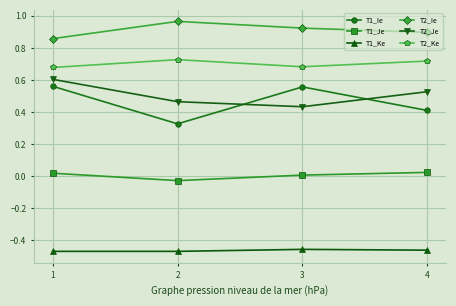

List the series in order of their peak value, lowest first.

T1_Ke, T1_Je, T1_Ie, T2_Je, T2_Ke, T2_Ie